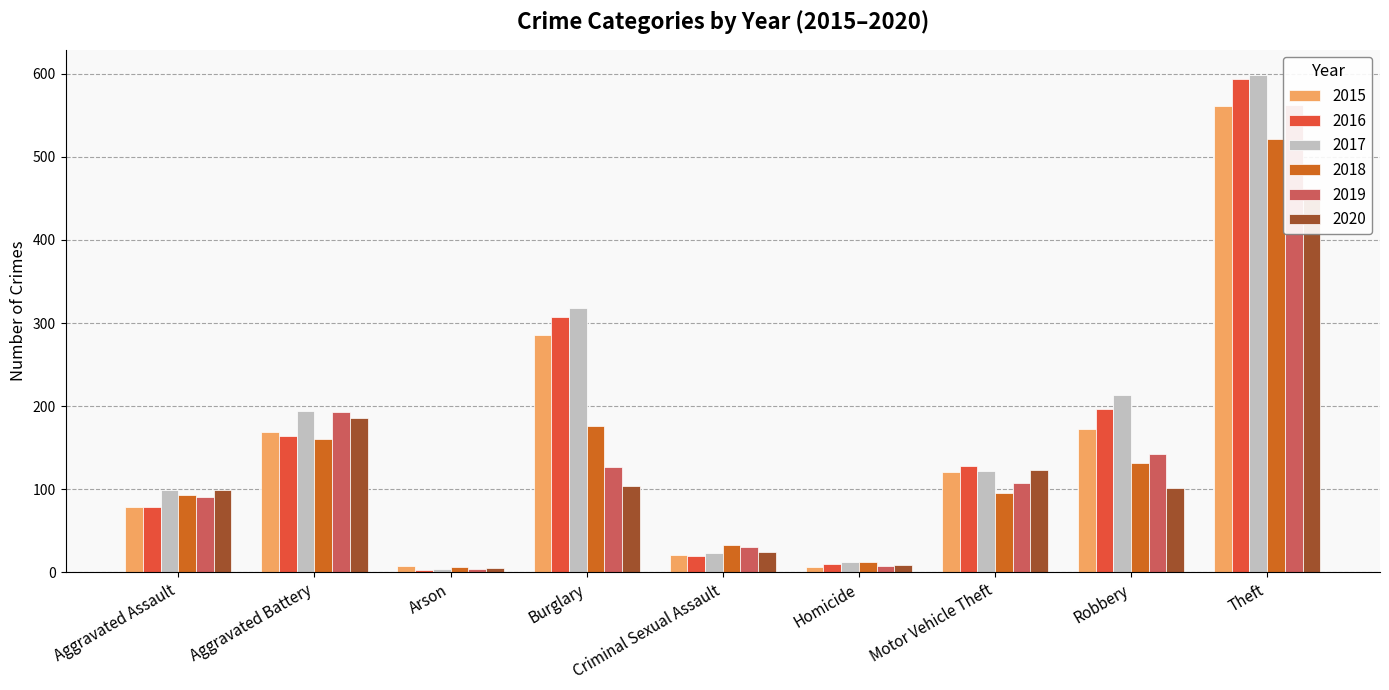

Reading right to left, what are all the values shown in this chart?

2015: 561	172	121	7	21	286	8	169	79
2016: 594	196	128	10	20	307	3	164	79
2017: 599	213	122	13	23	318	4	194	99
2018: 521	132	96	12	33	176	6	160	93
2019: 563	143	107	8	31	127	4	193	91
2020: 452	102	123	9	24	104	5	186	99